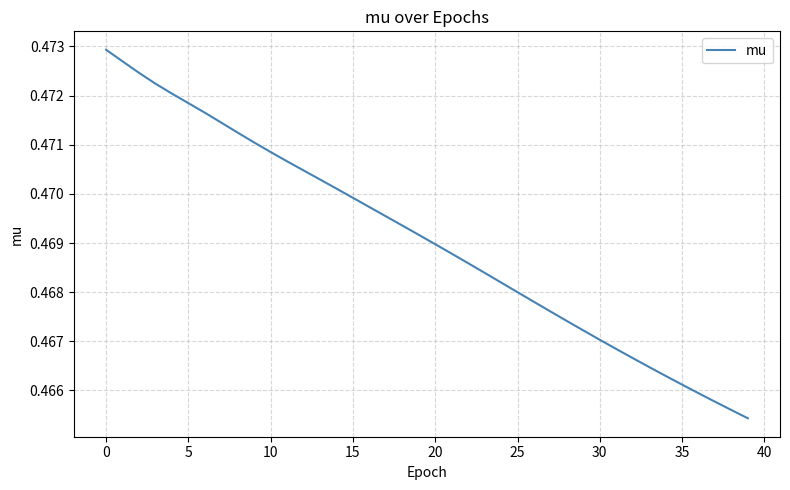

What is the maximum value shown in the chart?

0.5